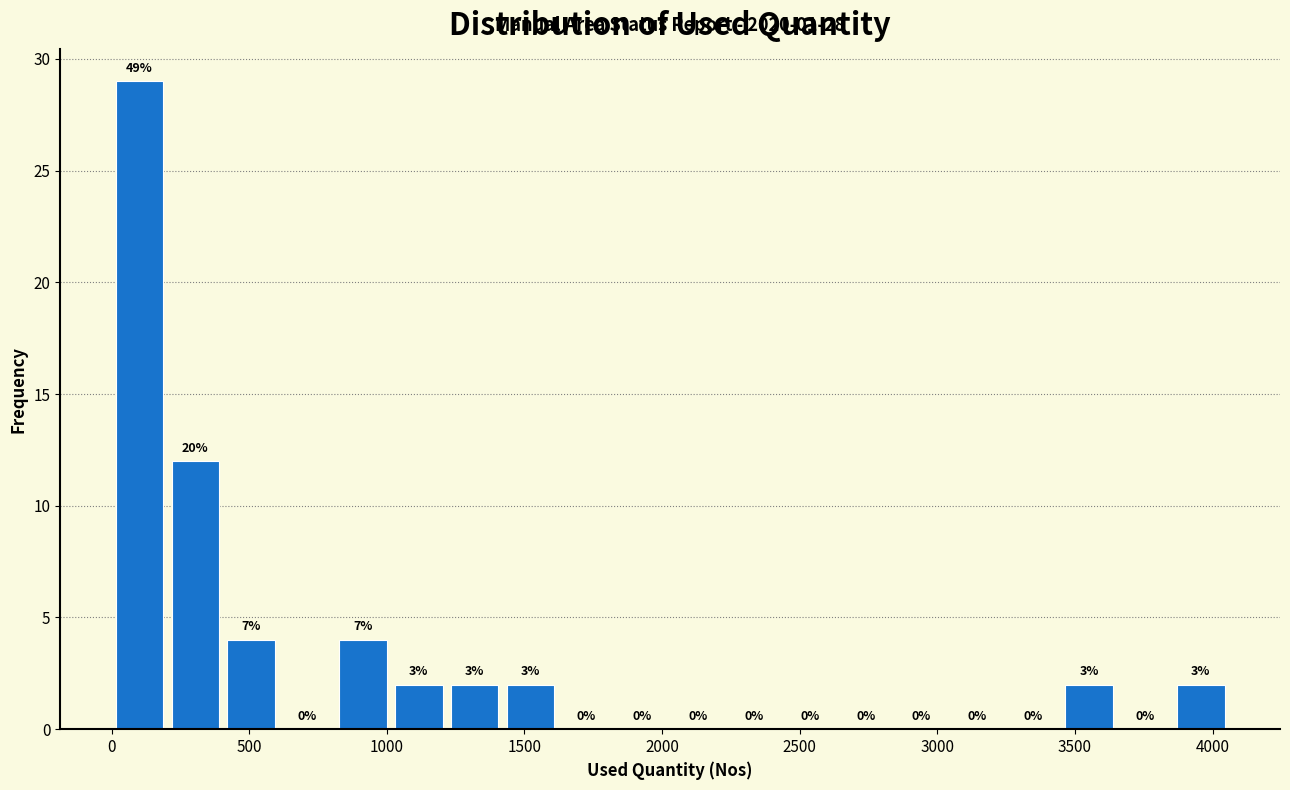

Which range on the x-axis has the tallest bar?

0 to 200